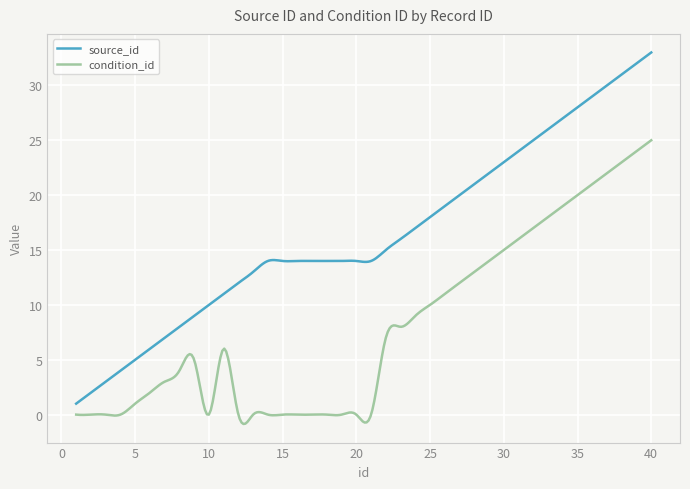

How many series are shown in this chart?

2